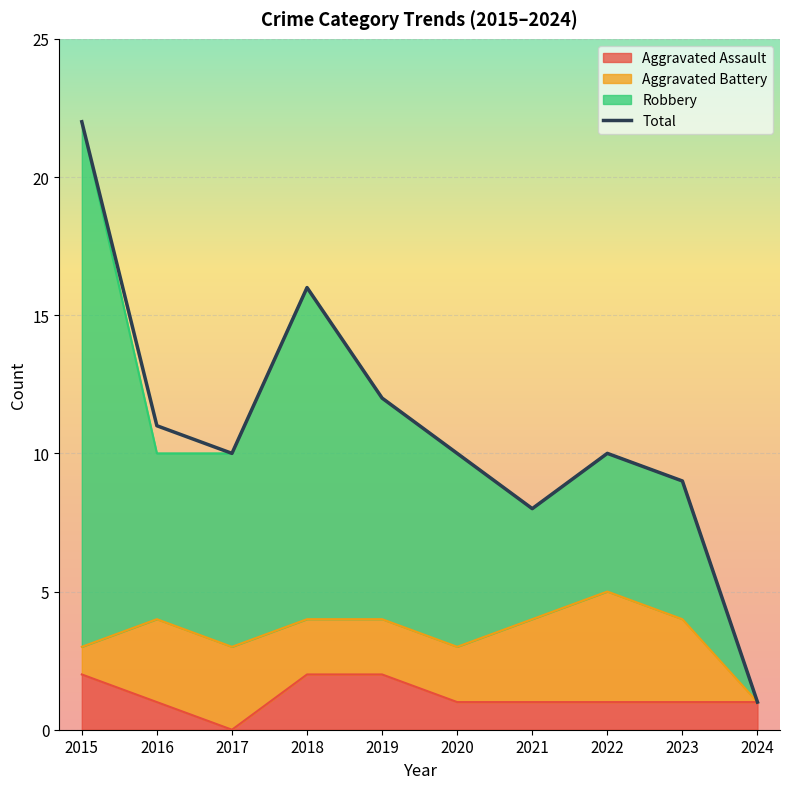

Which series changed the most between 2016 and 2017?

Aggravated Assault